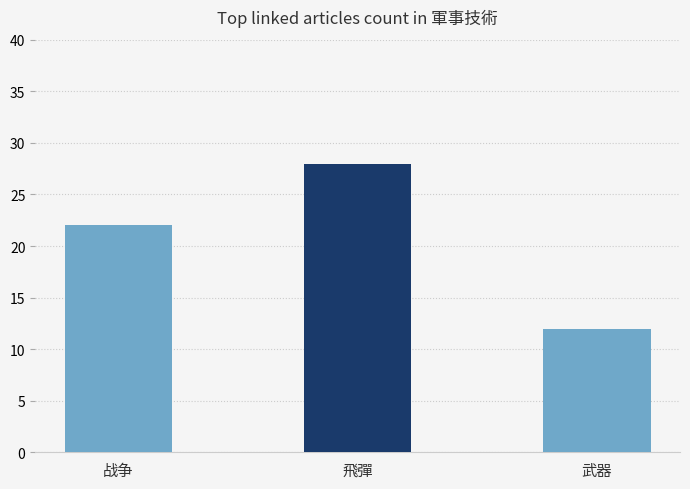

Reading left to right, extract all data points from this chart.

战争=22	飛彈=28	武器=12